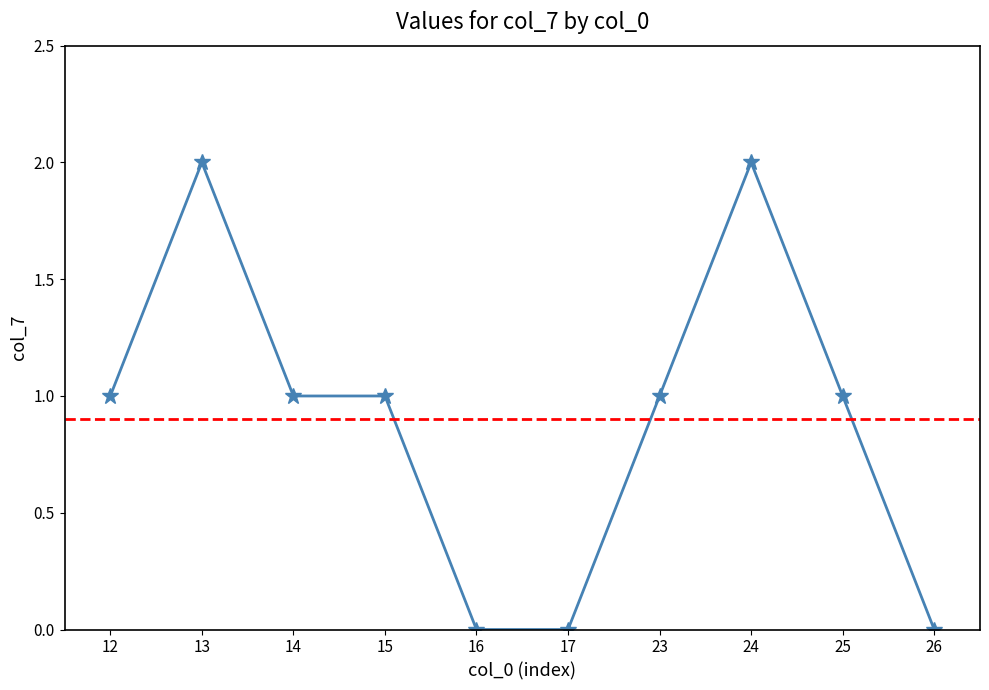

The chart shows a value of 2 at 25. True or false?

False